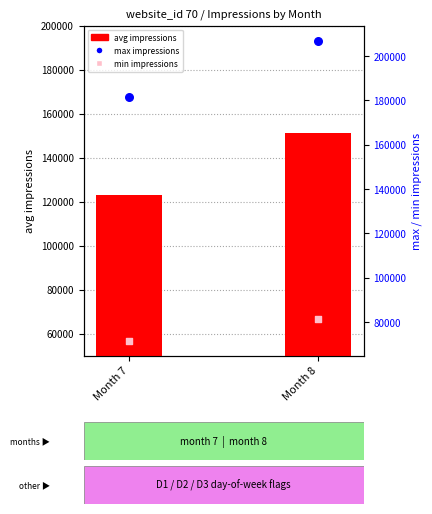

At which category is the sum across all series the highest?

Month 8